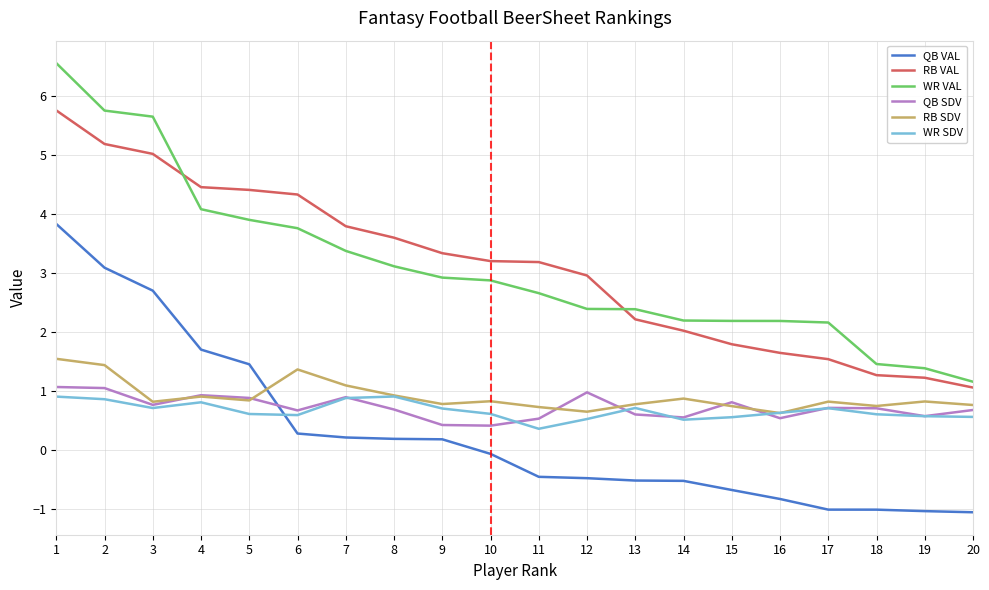

What is the sum of the WR VAL values at 18 and 19?

2.8